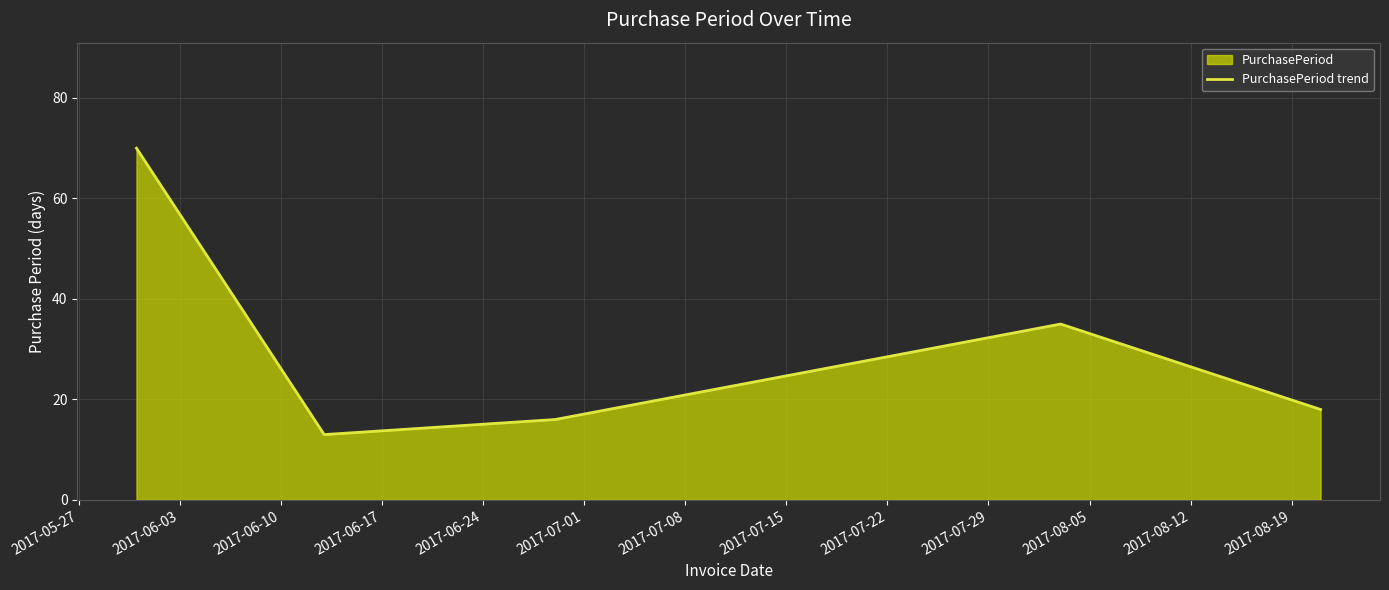

What is the difference between the maximum and minimum values?

57